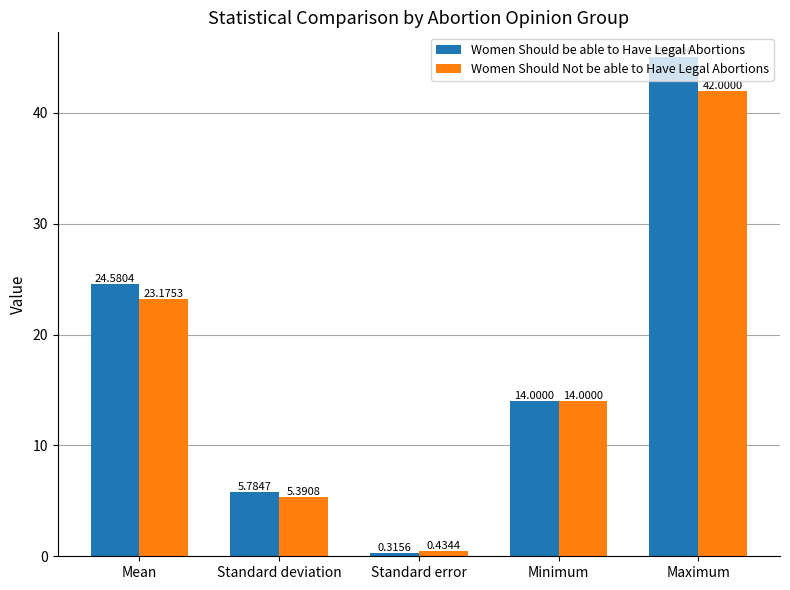

True or false: Women Should Not be able to Have Legal Abortions has a value of 5.4 at Standard deviation.

True